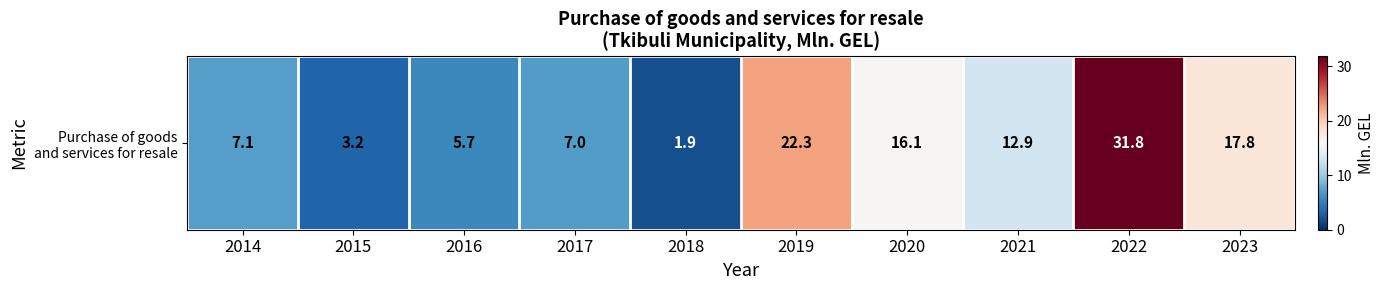

At which category does the chart reach its minimum across all series?

2018